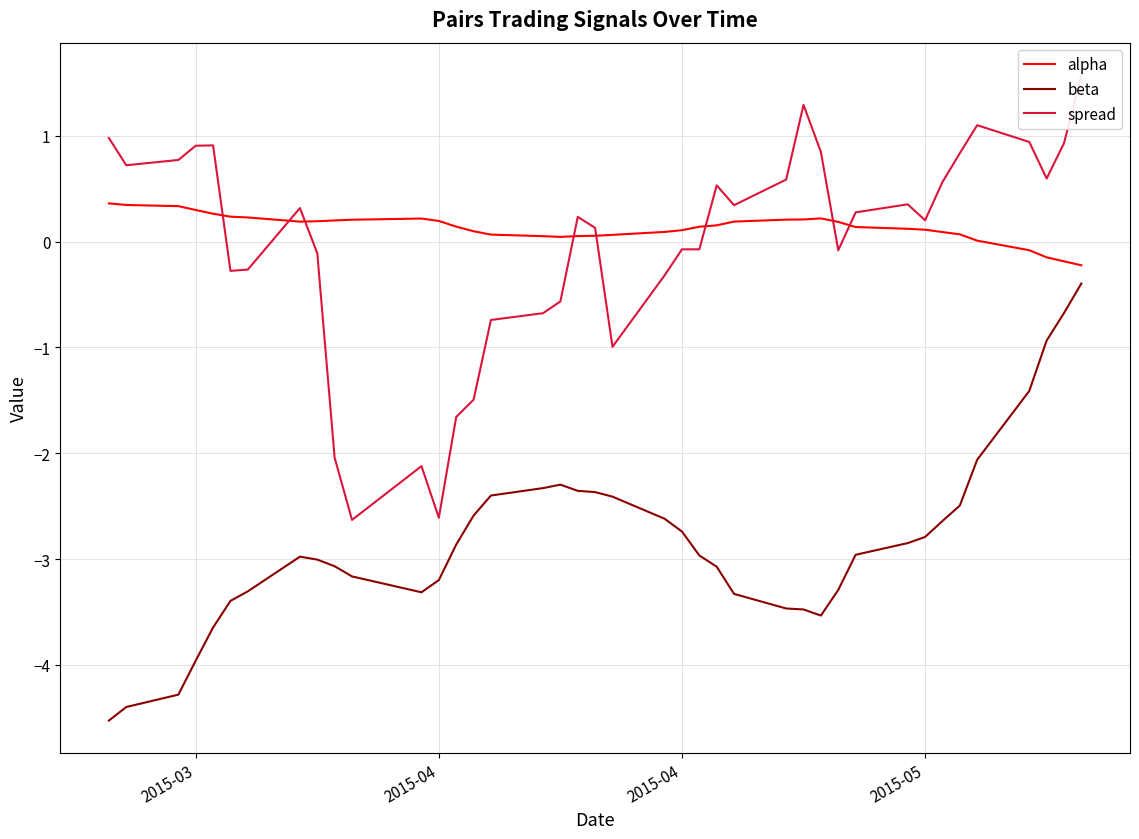

Is this an area chart (filled region under the line)?

No